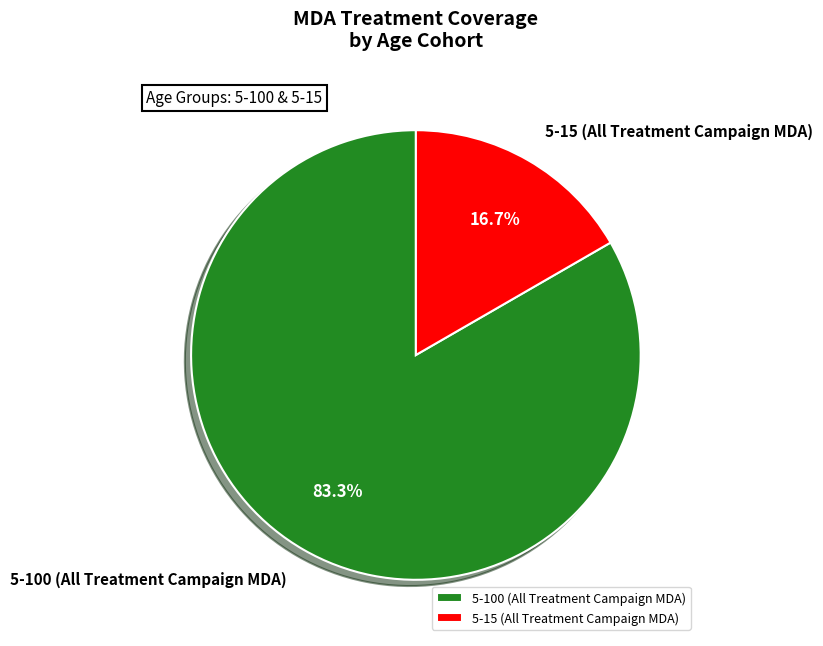

What percentage is the 5-100 (All Treatment Campaign MDA) slice, to the nearest percent?

83%